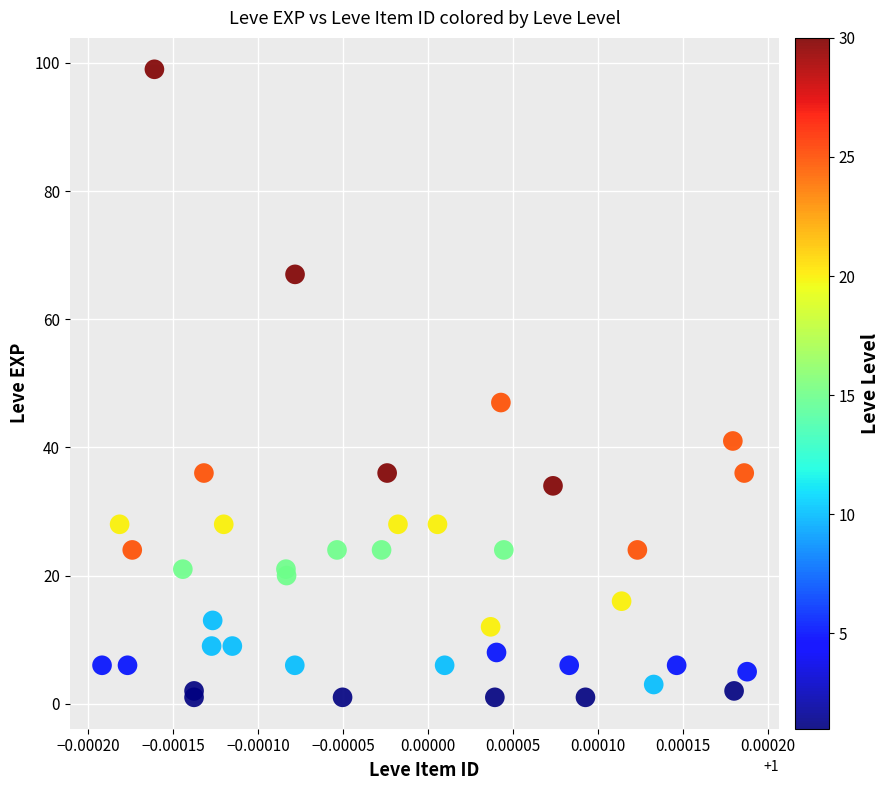

What Y value in the scatter plot is closest to 50?

47